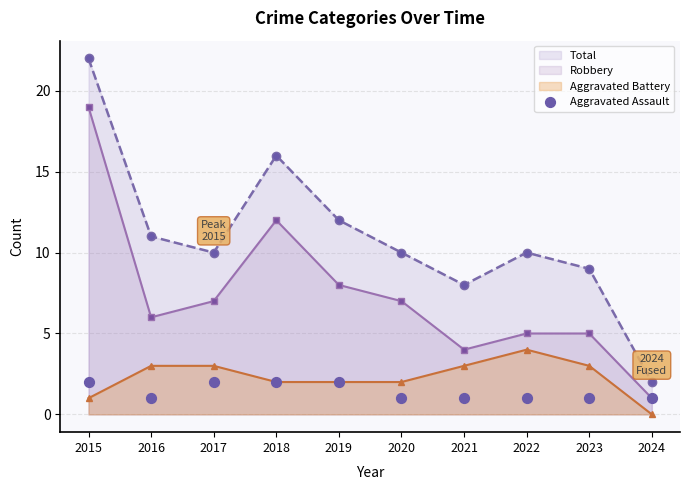

What is the highest value of the Aggravated Battery series?

4